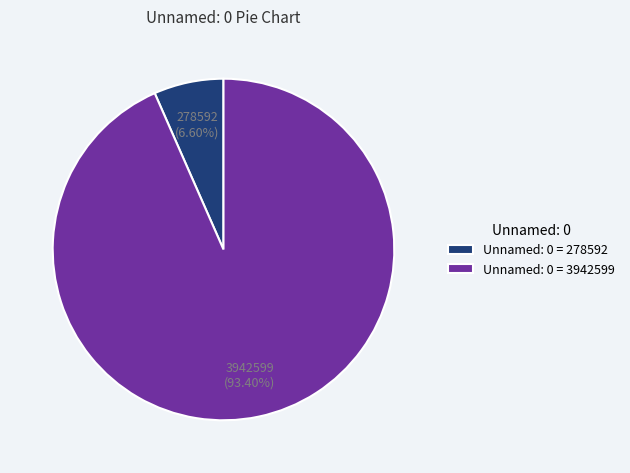

Does Unnamed: 0 = 3942599 account for over 50% of the chart?

Yes